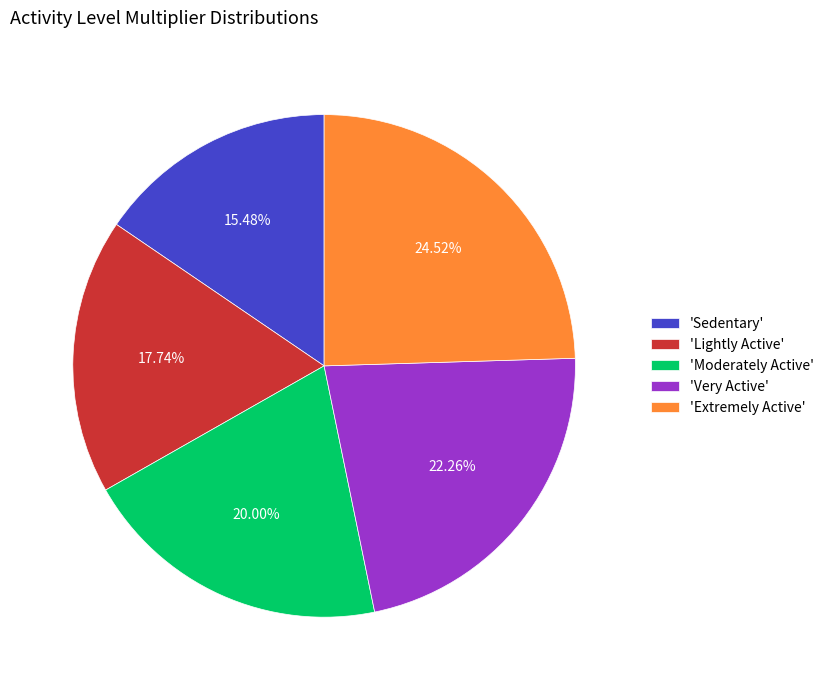

Rank the categories by value from highest to lowest.

'Extremely Active', 'Very Active', 'Moderately Active', 'Lightly Active', 'Sedentary'